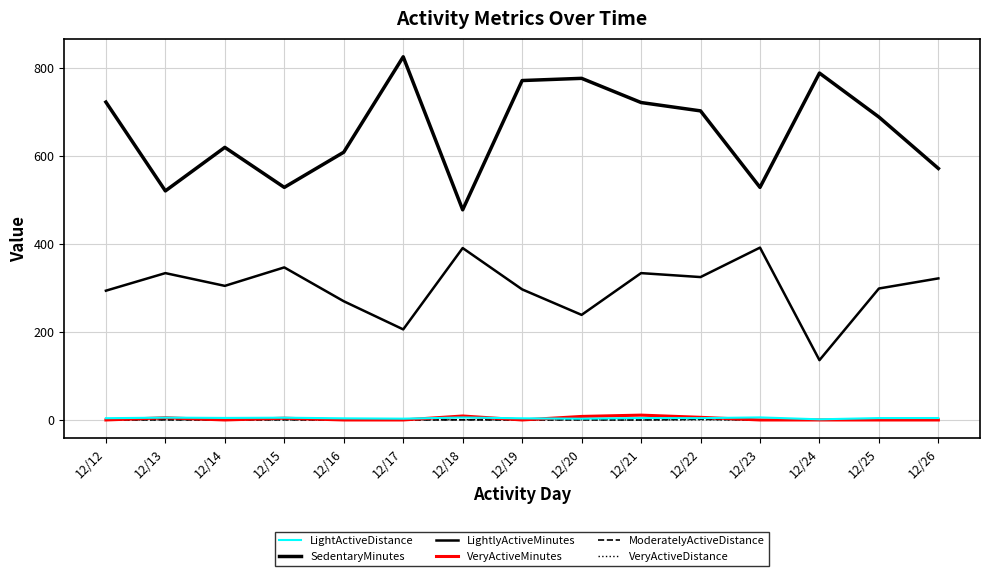

True or false: VeryActiveDistance and LightActiveDistance intersect in this chart.

False